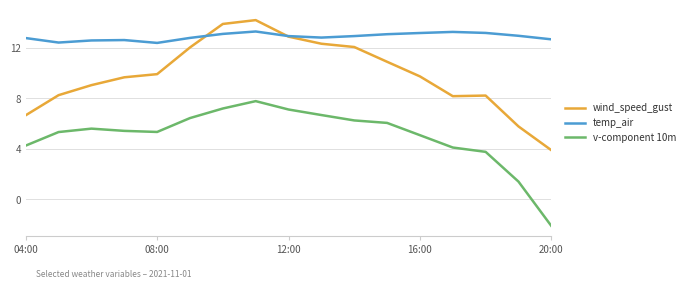

In temp_air, how many points are lower than both neighbors (excluding endpoints)?

3